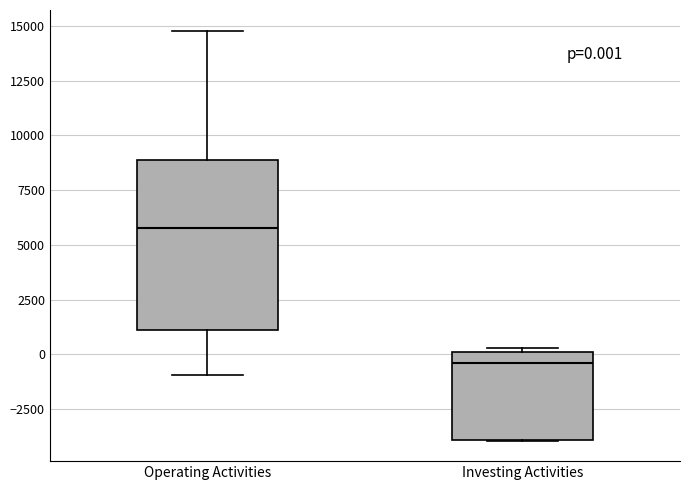

Which box has the highest median line?

Operating Activities